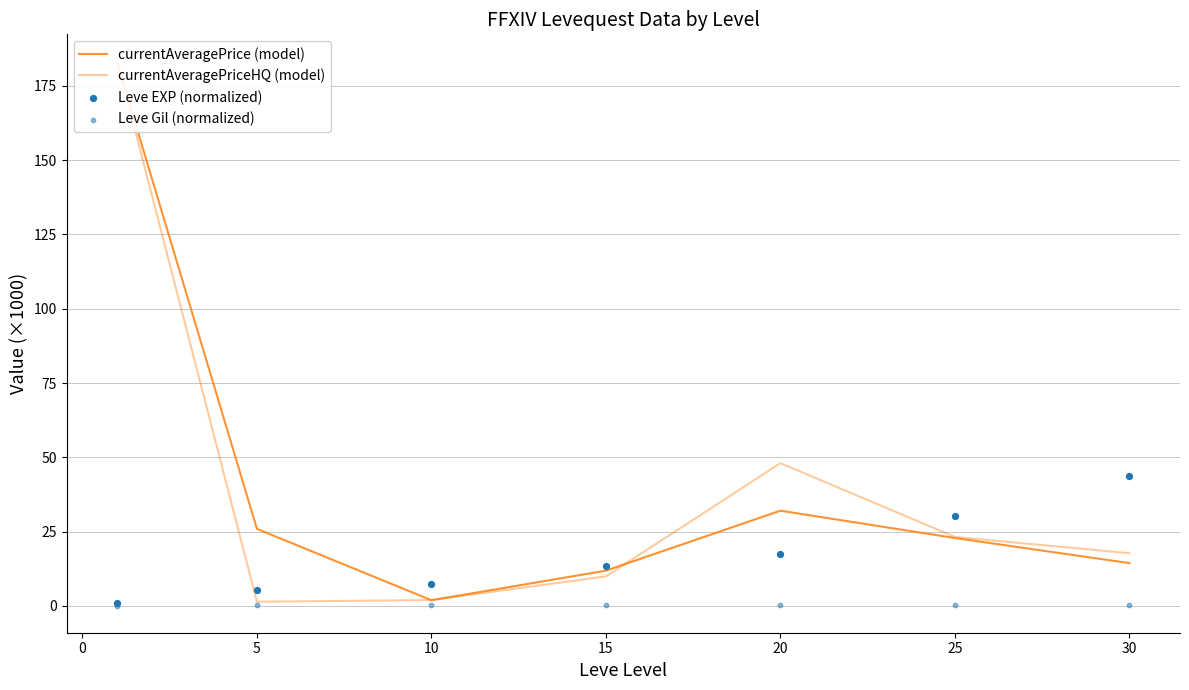

Which series reaches the minimum Y coordinate?

Leve Gil (normalized)